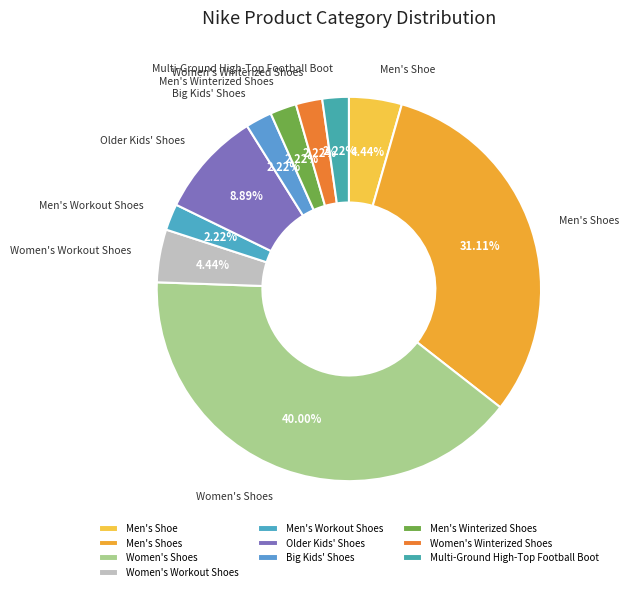

What is the largest slice in the pie chart?

Women's Shoes